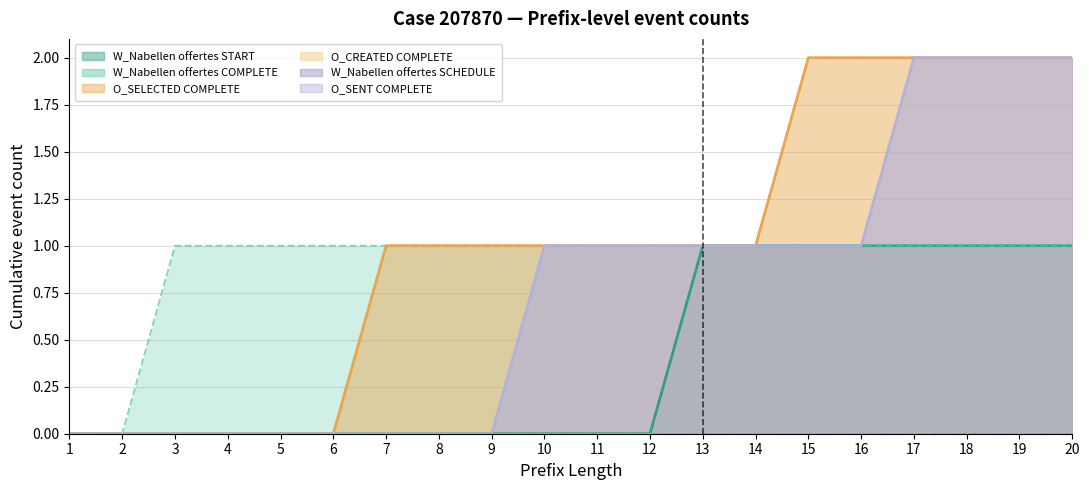

What is the maximum value for W_Nabellen offertes-START?

1